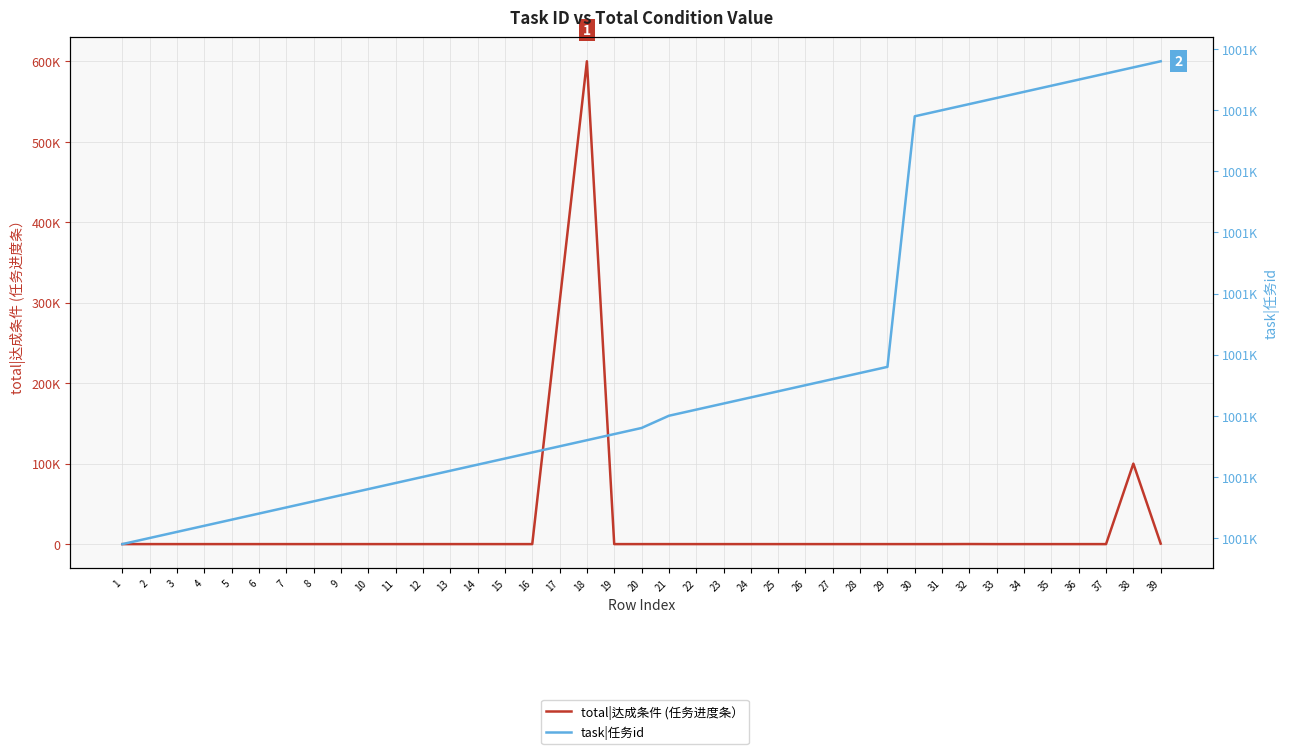

What is the highest value of the task|任务id series?

1000698